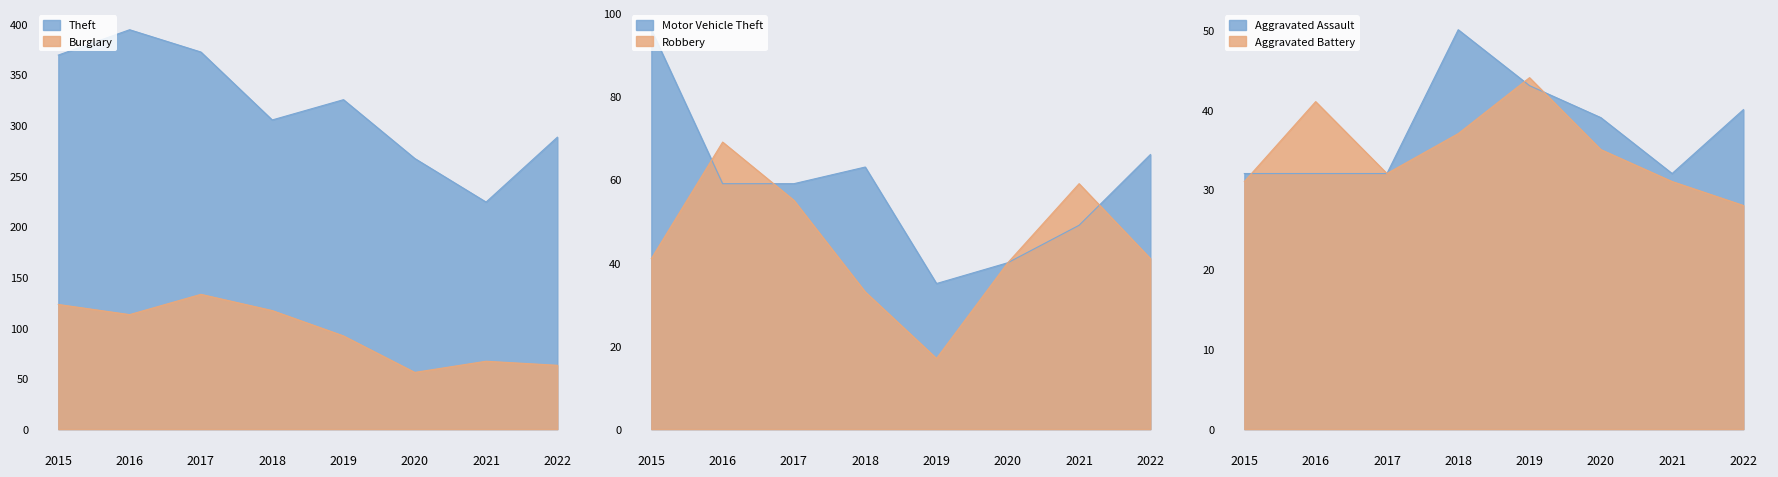

What is the minimum value for Motor Vehicle Theft?

35